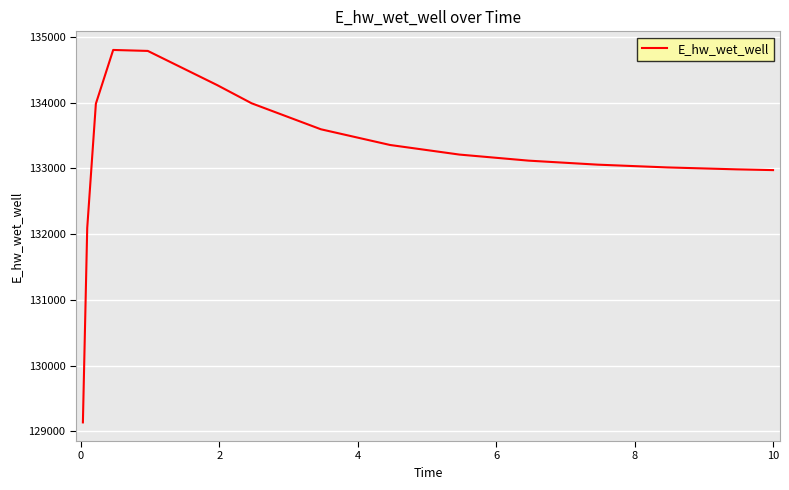

What is the greatest value displayed?

134803.3